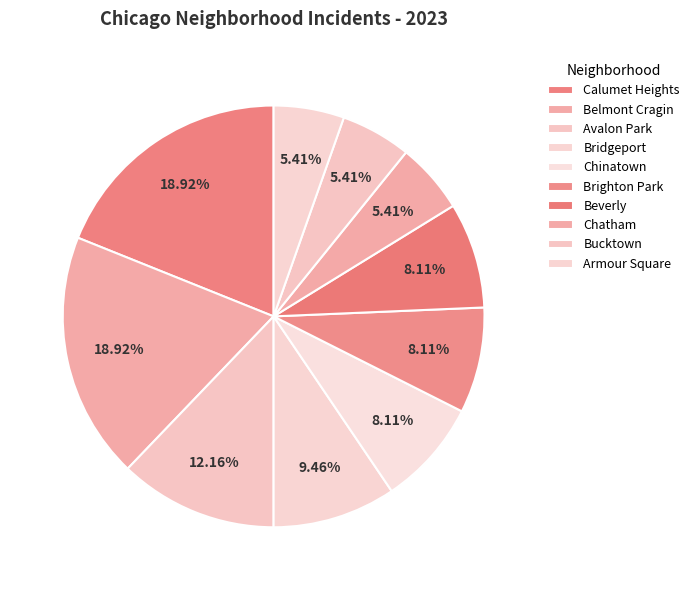

How many segments does this pie chart have?

10